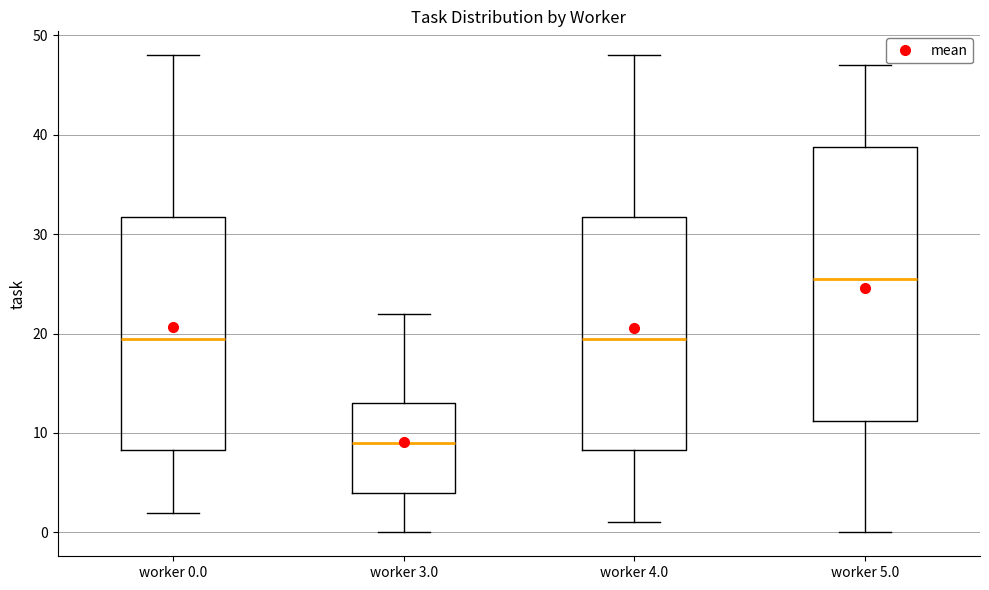

Comparing the boxes themselves (not the whiskers), which one is the tallest?

worker 5.0